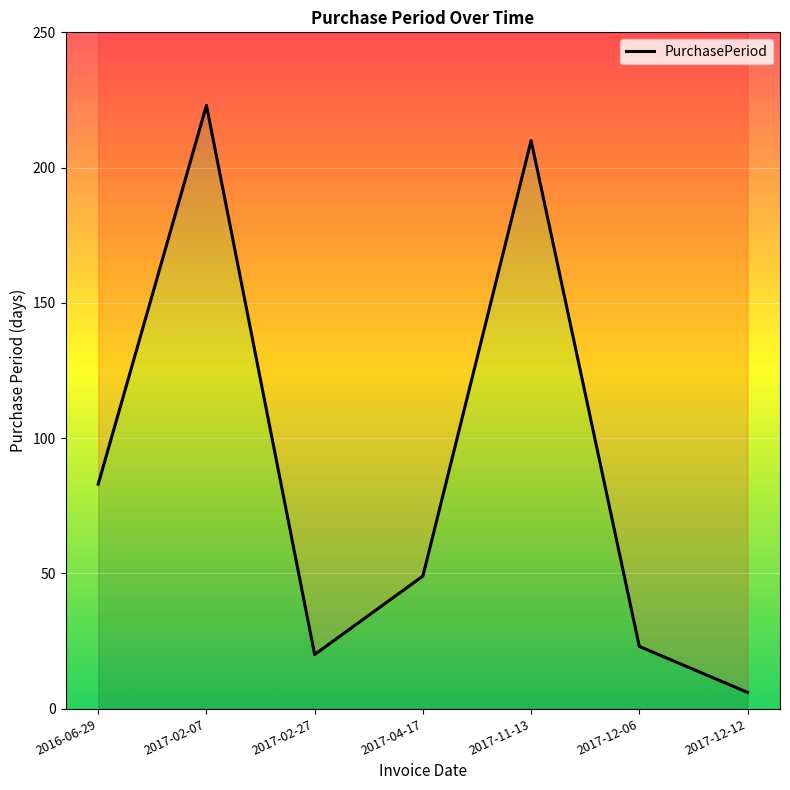

Reading left to right, transcribe all the data shown in this chart.

83	223	20	49	210	23	6